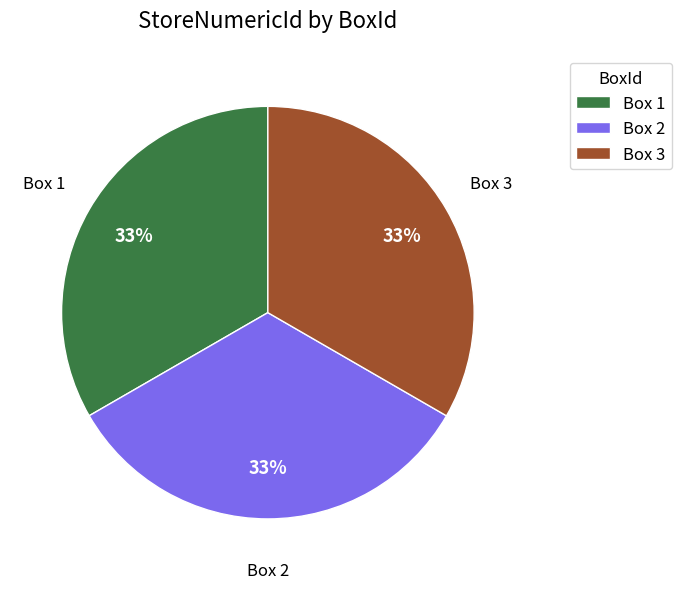

To the nearest percent, what percentage of the pie is Box 2?

33%